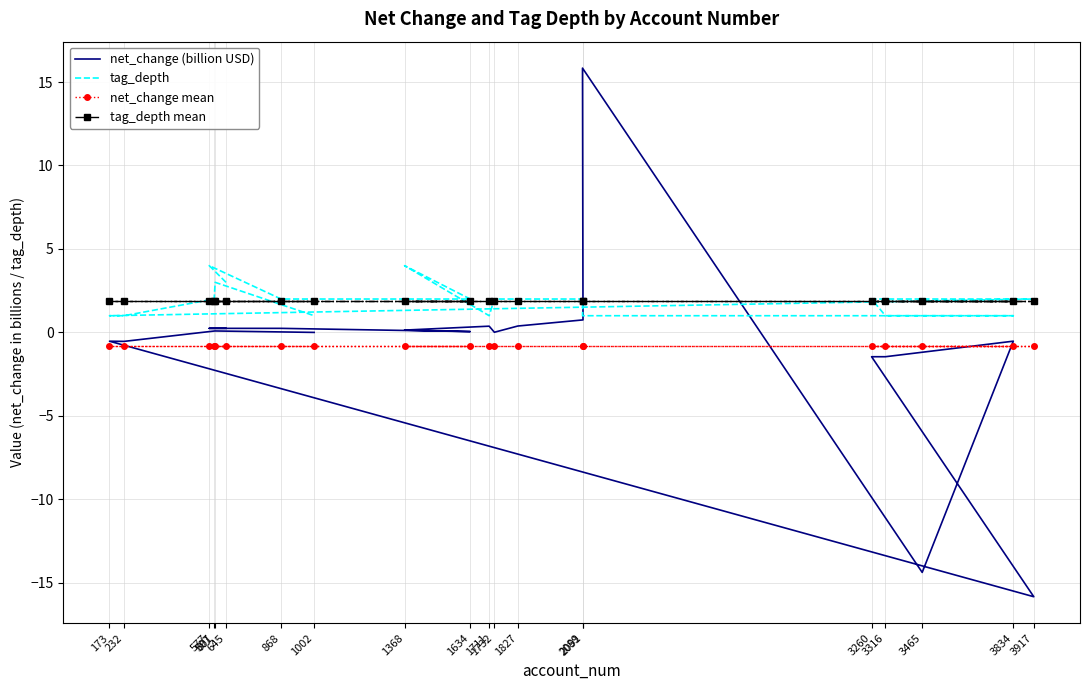

Read the tag_depth value at 2089.

1.0